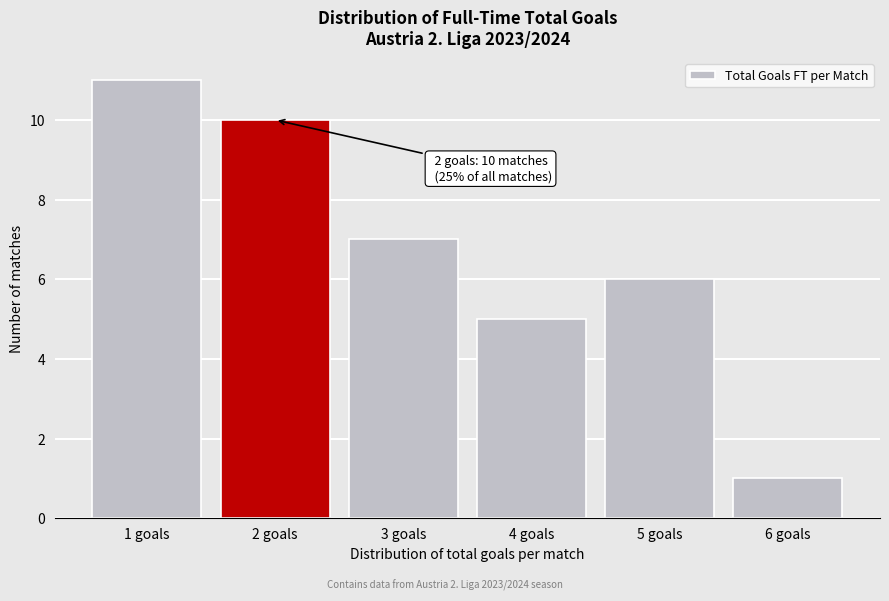

Over which range of the x-axis is the bar tallest?

0.5 to 1.5